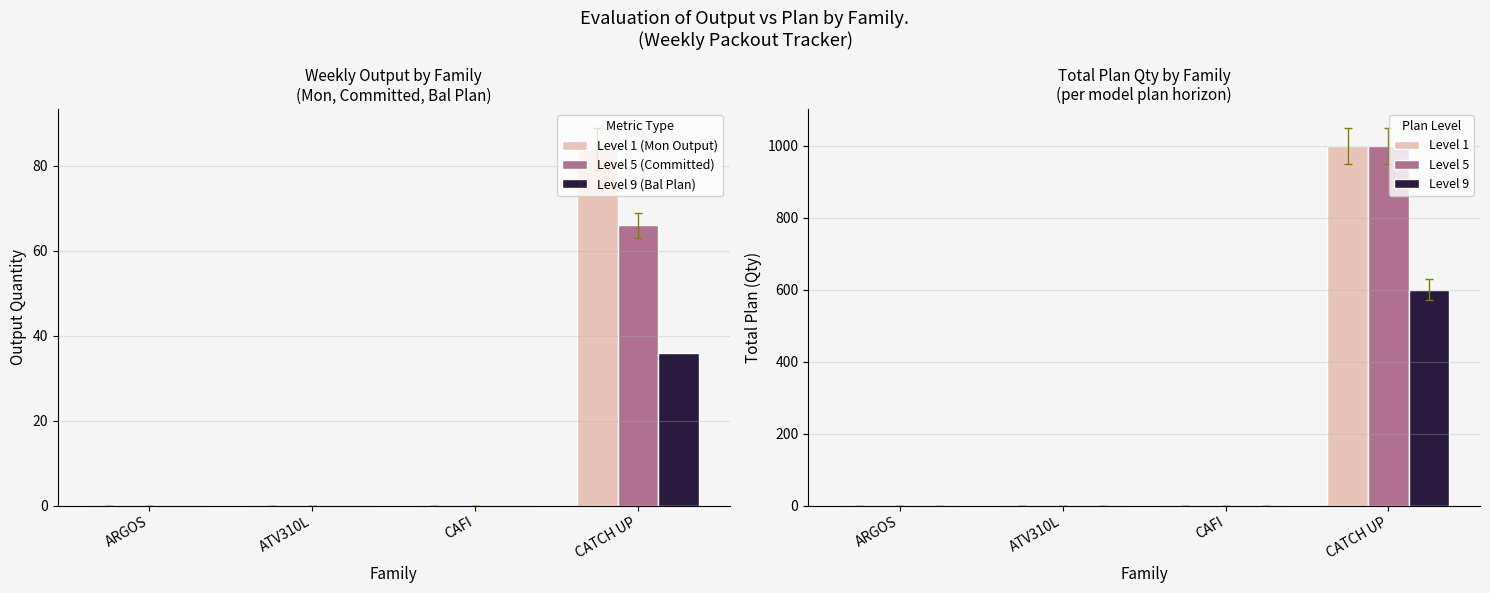

True or false: Level 5 (Committed) has a value of 0 at ARGOS.

True